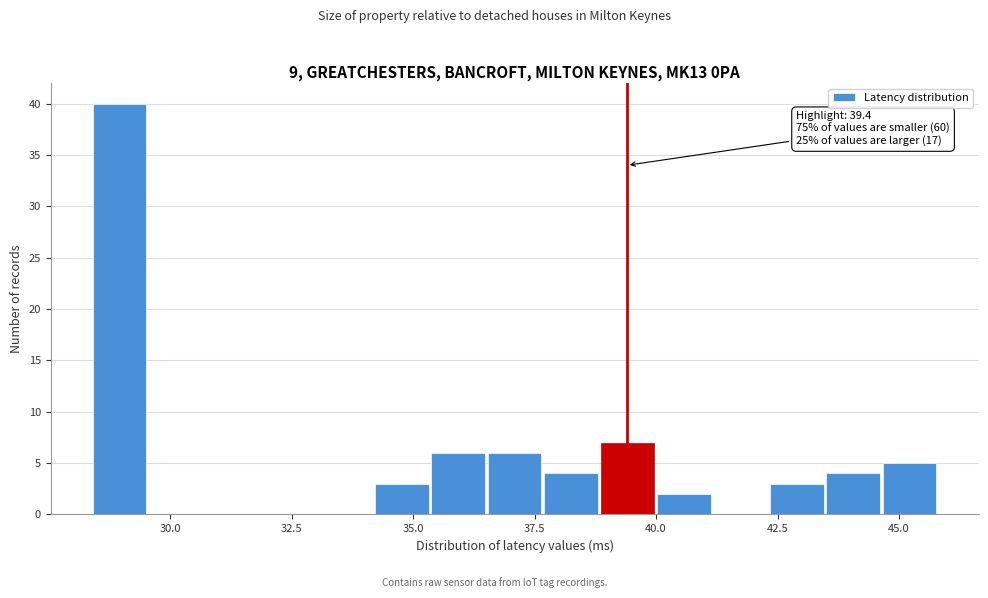

Around what value on the x-axis is the tallest bar? Give the approximate position of its centre, as read against the axis.

29.0